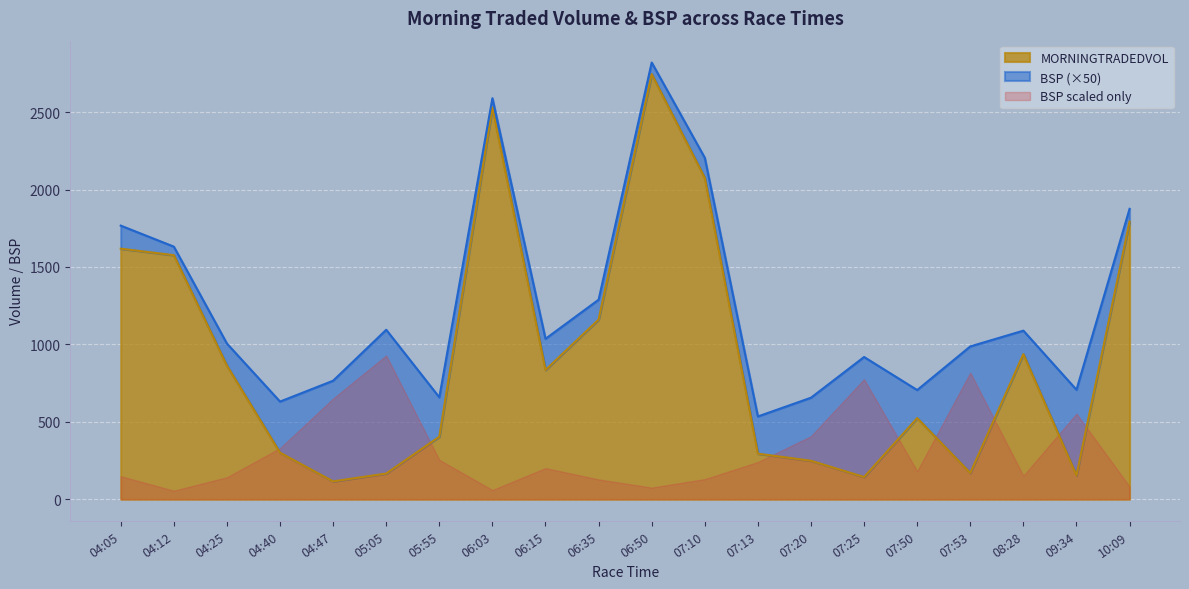

What is the label of the 19th point from the left?

09:34